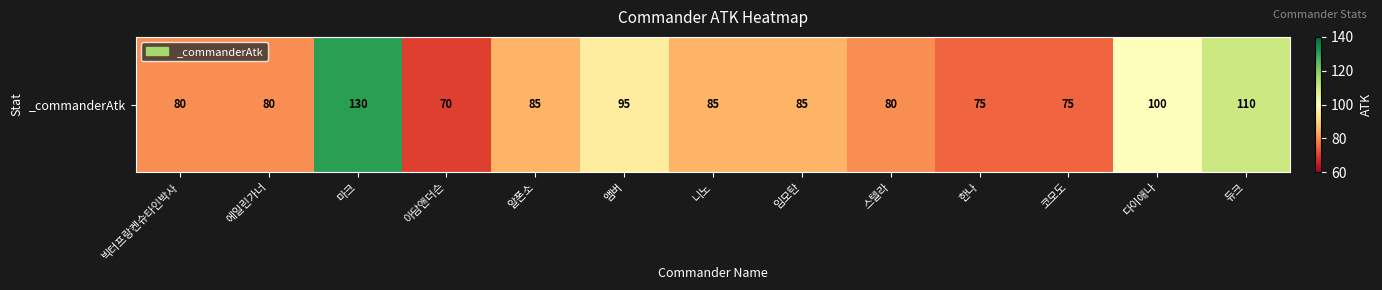

The chart shows a value of 35 at 한나. True or false?

False